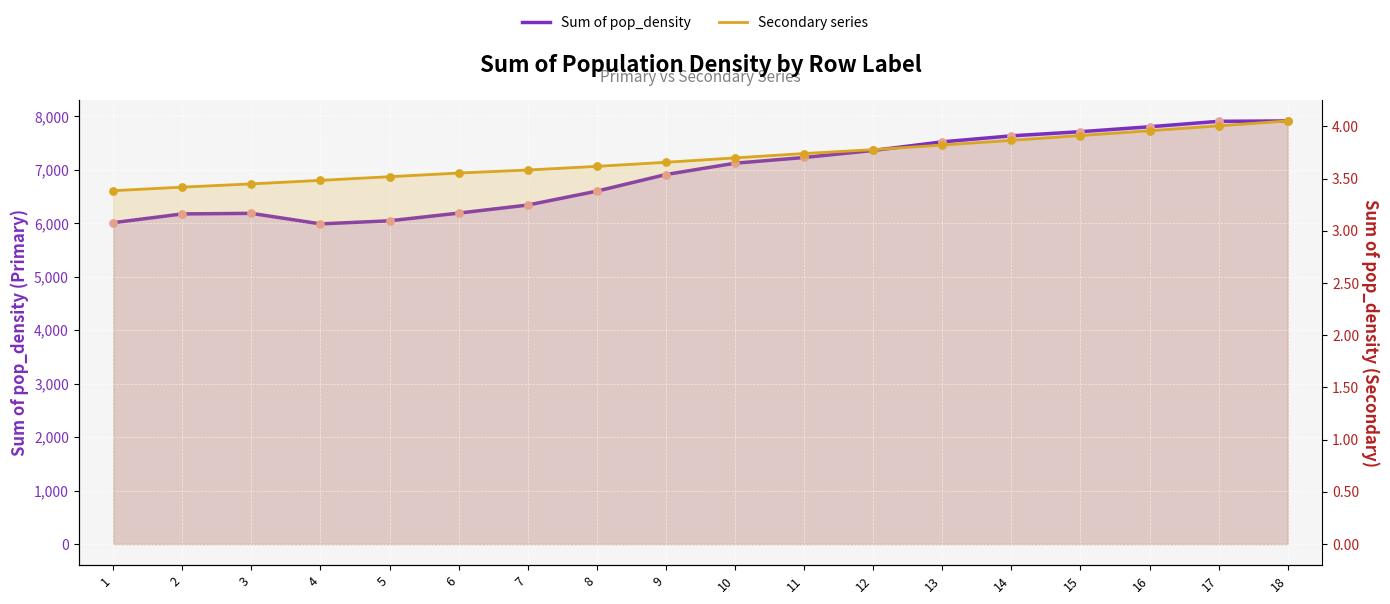

Which series has the largest total across all categories?

Sum of pop_density